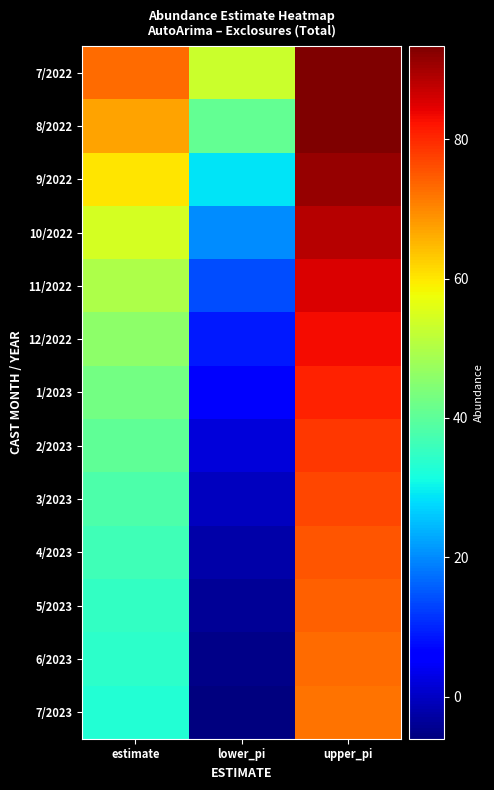

Reading left to right, what are all the values shown in this chart?

7/2022: estimate=73.1	lower_pi=53.1	upper_pi=93.0
8/2022: estimate=67.1	lower_pi=40.7	upper_pi=93.4
9/2022: estimate=60.1	lower_pi=28.9	upper_pi=91.3
10/2022: estimate=54.4	lower_pi=20.3	upper_pi=88.4
11/2022: estimate=49.7	lower_pi=13.9	upper_pi=85.6
12/2022: estimate=45.9	lower_pi=8.9	upper_pi=82.9
1/2023: estimate=42.8	lower_pi=5.1	upper_pi=80.5
2/2023: estimate=40.3	lower_pi=2.0	upper_pi=78.5
3/2023: estimate=38.2	lower_pi=-0.4	upper_pi=76.7
4/2023: estimate=36.5	lower_pi=-2.3	upper_pi=75.3
5/2023: estimate=35.1	lower_pi=-3.8	upper_pi=74.0
6/2023: estimate=34.0	lower_pi=-5.0	upper_pi=73.0
7/2023: estimate=33.0	lower_pi=-6.0	upper_pi=72.1